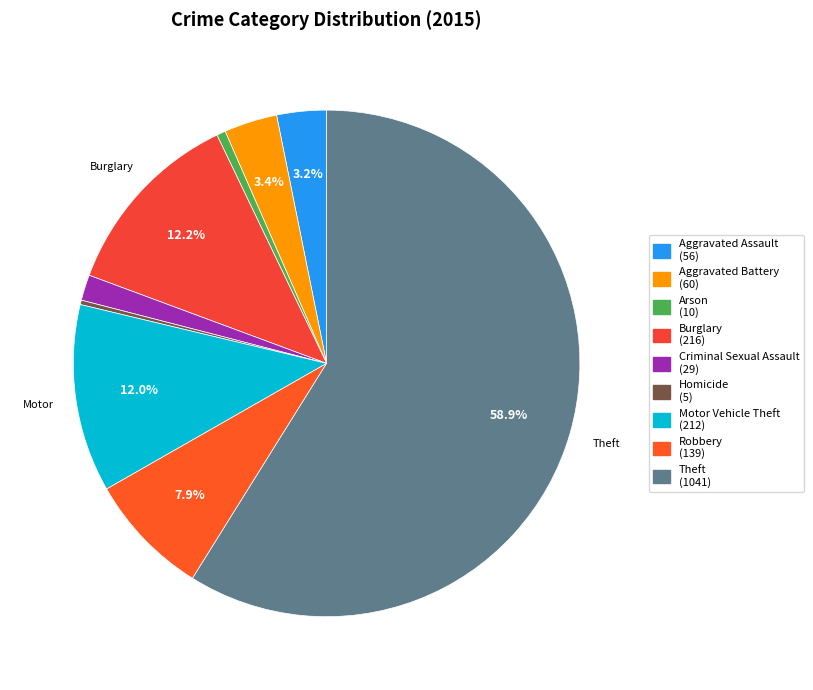

Is it true that Arson is 11% of the pie?

False